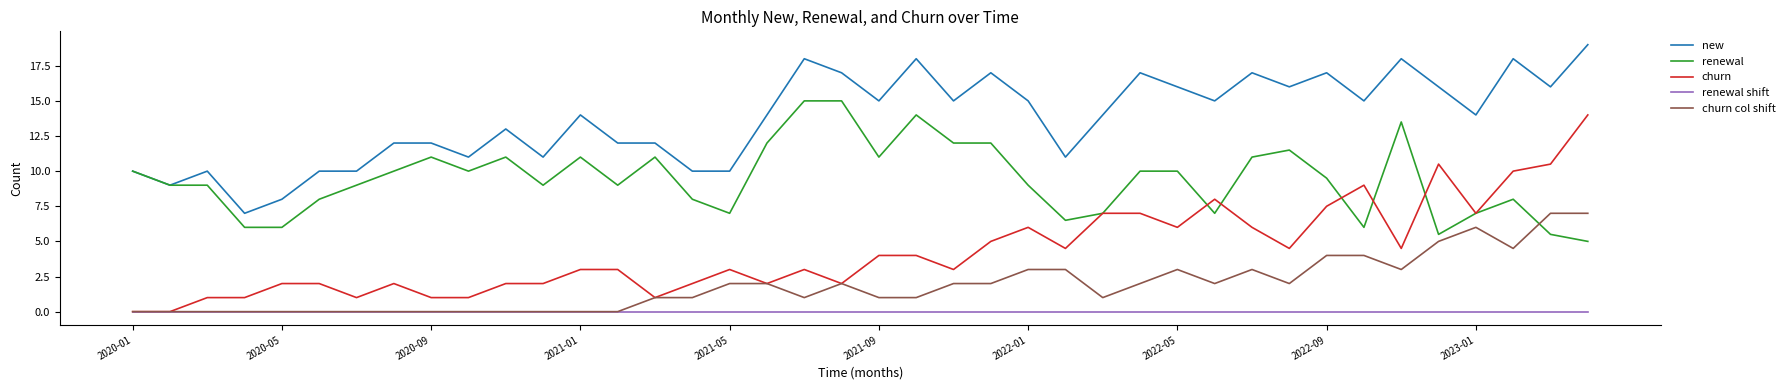

What is the lowest value of the new series?

7.0